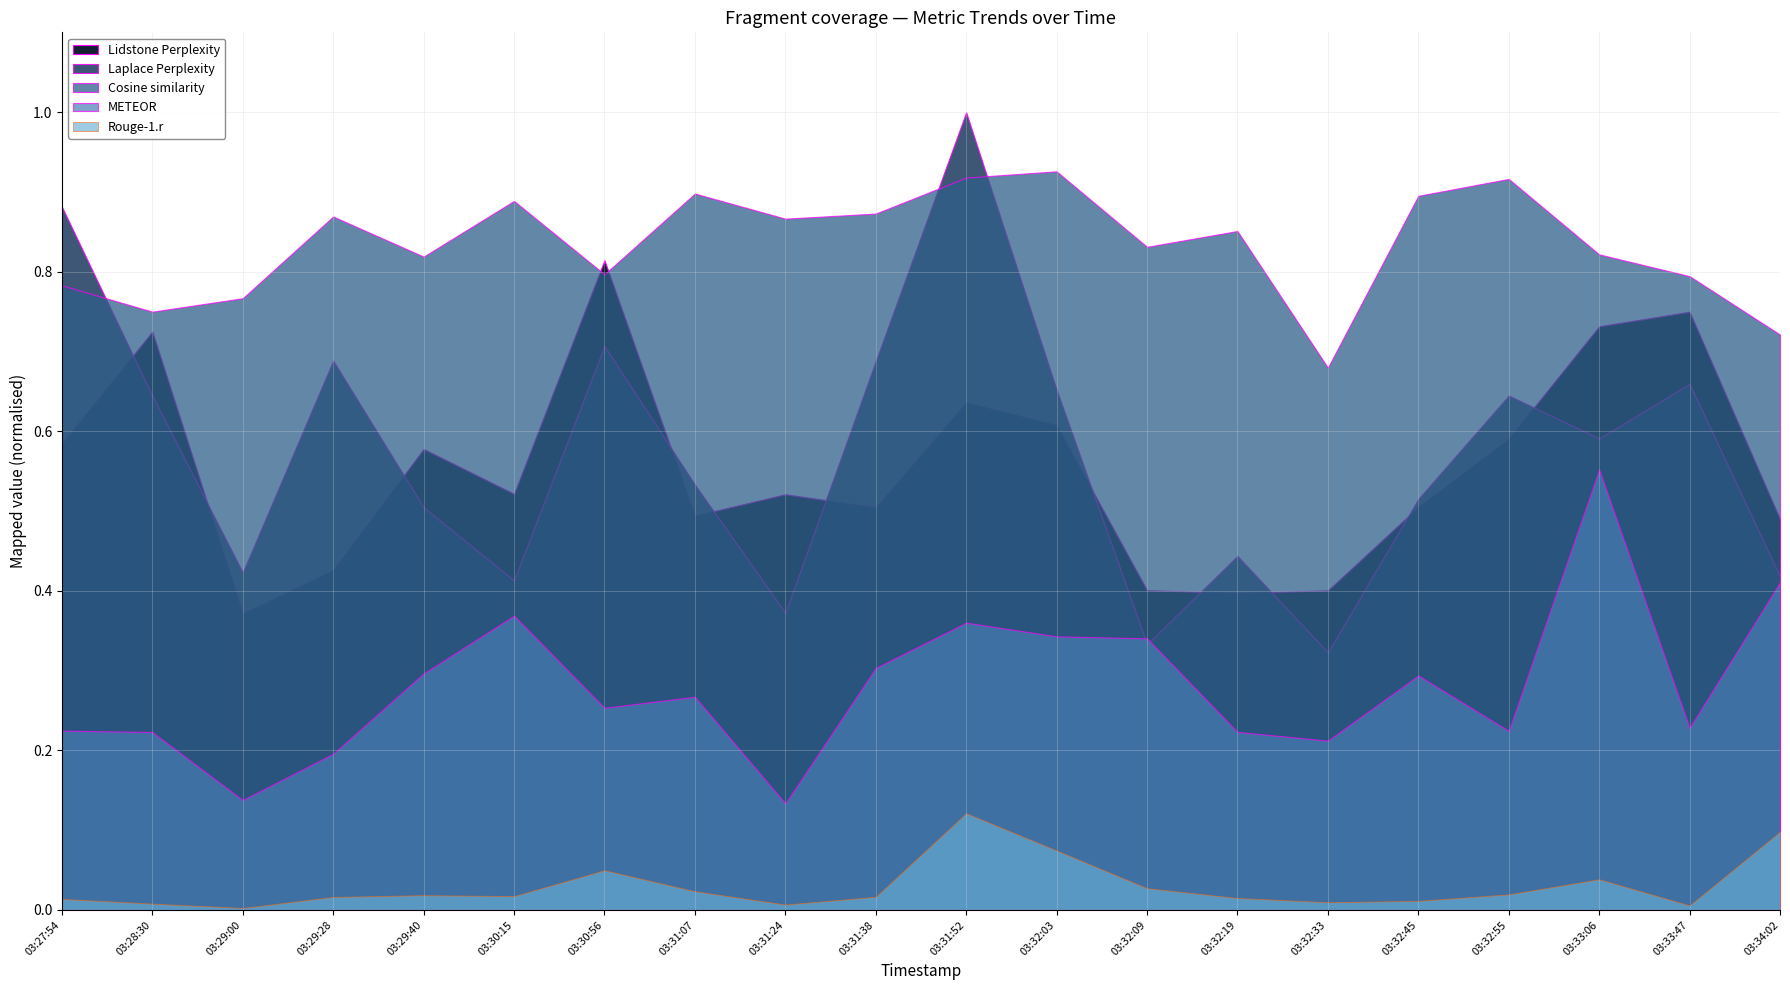

Reading left to right, what are all the values shown in this chart?

METEOR: 2025-04-11T03:27:54=0.2	2025-04-11T03:28:30=0.2	2025-04-11T03:29:00=0.1	2025-04-11T03:29:28=0.2	2025-04-11T03:29:40=0.3	2025-04-11T03:30:15=0.4	2025-04-11T03:30:56=0.3	2025-04-11T03:31:07=0.3	2025-04-11T03:31:24=0.1	2025-04-11T03:31:38=0.3	2025-04-11T03:31:52=0.4	2025-04-11T03:32:03=0.3	2025-04-11T03:32:09=0.3	2025-04-11T03:32:19=0.2	2025-04-11T03:32:33=0.2	2025-04-11T03:32:45=0.3	2025-04-11T03:32:55=0.2	2025-04-11T03:33:06=0.6	2025-04-11T03:33:47=0.2	2025-04-11T03:34:02=0.4
Rouge-1.r: 2025-04-11T03:27:54=0.0	2025-04-11T03:28:30=0.0	2025-04-11T03:29:00=0.0	2025-04-11T03:29:28=0.0	2025-04-11T03:29:40=0.0	2025-04-11T03:30:15=0.0	2025-04-11T03:30:56=0.0	2025-04-11T03:31:07=0.0	2025-04-11T03:31:24=0.0	2025-04-11T03:31:38=0.0	2025-04-11T03:31:52=0.1	2025-04-11T03:32:03=0.1	2025-04-11T03:32:09=0.0	2025-04-11T03:32:19=0.0	2025-04-11T03:32:33=0.0	2025-04-11T03:32:45=0.0	2025-04-11T03:32:55=0.0	2025-04-11T03:33:06=0.0	2025-04-11T03:33:47=0.0	2025-04-11T03:34:02=0.1
Laplace Perplexity: 2025-04-11T03:27:54=52.7	2025-04-11T03:28:30=38.5	2025-04-11T03:29:00=25.3	2025-04-11T03:29:28=41.1	2025-04-11T03:29:40=30.1	2025-04-11T03:30:15=24.7	2025-04-11T03:30:56=42.2	2025-04-11T03:31:07=31.9	2025-04-11T03:31:24=22.2	2025-04-11T03:31:38=41.1	2025-04-11T03:31:52=59.7	2025-04-11T03:32:03=39.0	2025-04-11T03:32:09=19.9	2025-04-11T03:32:19=26.5	2025-04-11T03:32:33=19.3	2025-04-11T03:32:45=30.8	2025-04-11T03:32:55=38.5	2025-04-11T03:33:06=35.3	2025-04-11T03:33:47=39.4	2025-04-11T03:34:02=25.0
Lidstone Perplexity: 2025-04-11T03:27:54=34.9	2025-04-11T03:28:30=43.3	2025-04-11T03:29:00=22.2	2025-04-11T03:29:28=25.5	2025-04-11T03:29:40=34.5	2025-04-11T03:30:15=31.2	2025-04-11T03:30:56=48.6	2025-04-11T03:31:07=29.5	2025-04-11T03:31:24=31.1	2025-04-11T03:31:38=30.1	2025-04-11T03:31:52=38.0	2025-04-11T03:32:03=36.3	2025-04-11T03:32:09=23.9	2025-04-11T03:32:19=23.7	2025-04-11T03:32:33=23.9	2025-04-11T03:32:45=30.2	2025-04-11T03:32:55=35.3	2025-04-11T03:33:06=43.7	2025-04-11T03:33:47=44.8	2025-04-11T03:34:02=29.3
Cosine similarity: 2025-04-11T03:27:54=0.8	2025-04-11T03:28:30=0.7	2025-04-11T03:29:00=0.8	2025-04-11T03:29:28=0.9	2025-04-11T03:29:40=0.8	2025-04-11T03:30:15=0.9	2025-04-11T03:30:56=0.8	2025-04-11T03:31:07=0.9	2025-04-11T03:31:24=0.9	2025-04-11T03:31:38=0.9	2025-04-11T03:31:52=0.9	2025-04-11T03:32:03=0.9	2025-04-11T03:32:09=0.8	2025-04-11T03:32:19=0.9	2025-04-11T03:32:33=0.7	2025-04-11T03:32:45=0.9	2025-04-11T03:32:55=0.9	2025-04-11T03:33:06=0.8	2025-04-11T03:33:47=0.8	2025-04-11T03:34:02=0.7